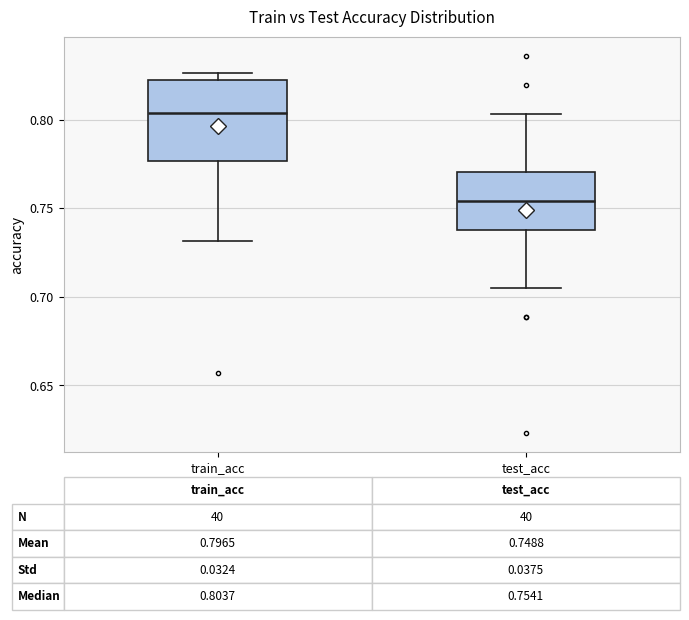

Which box's median line is the highest?

train_acc